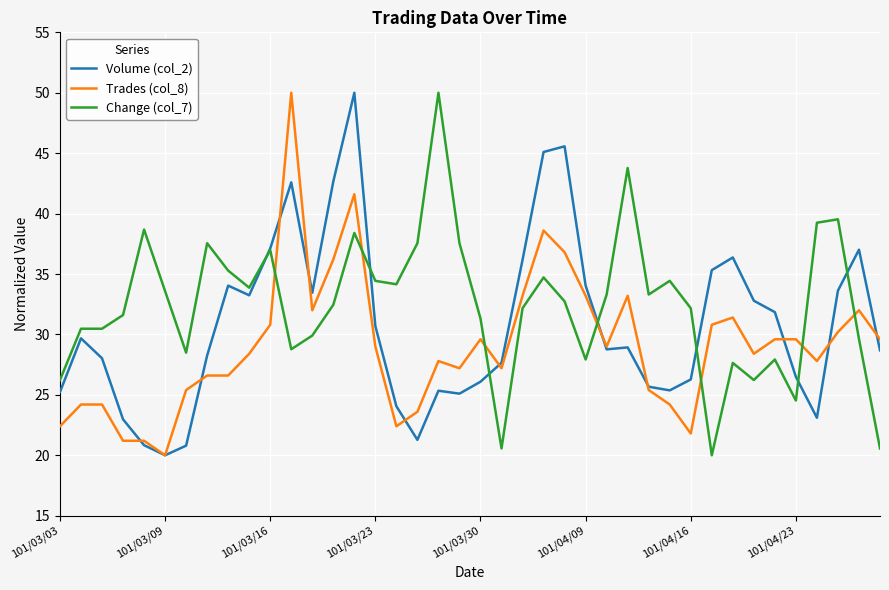

What is the lowest value of the Change (col_7) series?

20.0